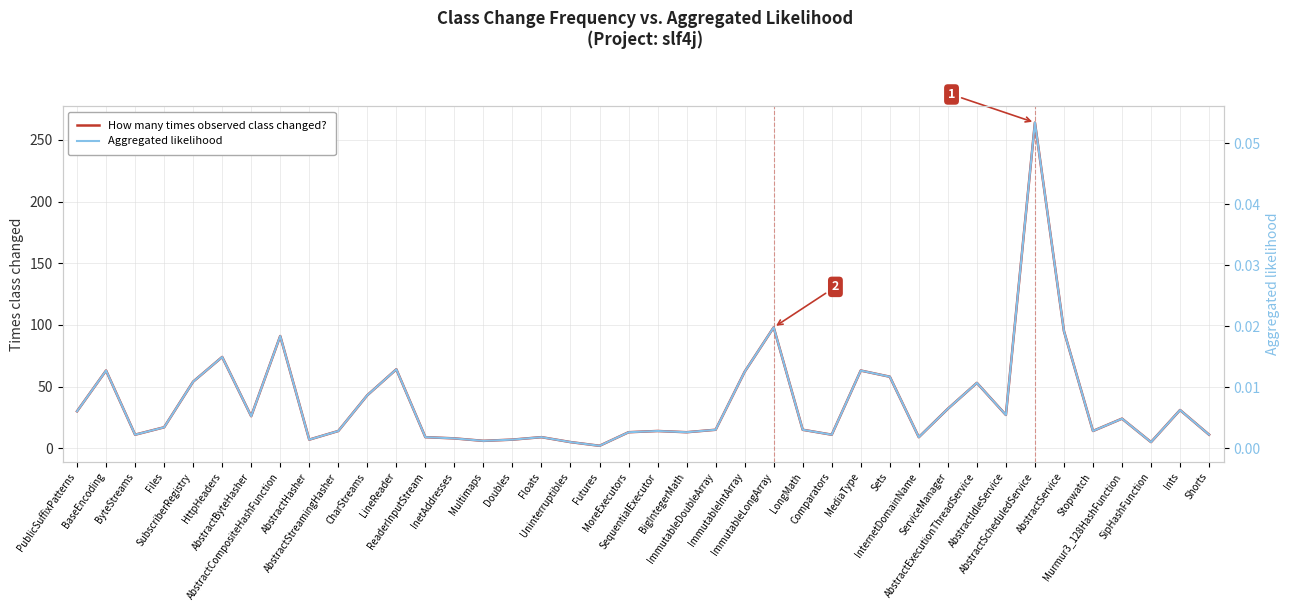

What is the sum of the Aggregated likelihood values at AbstractScheduledService and InternetDomainName?

0.1